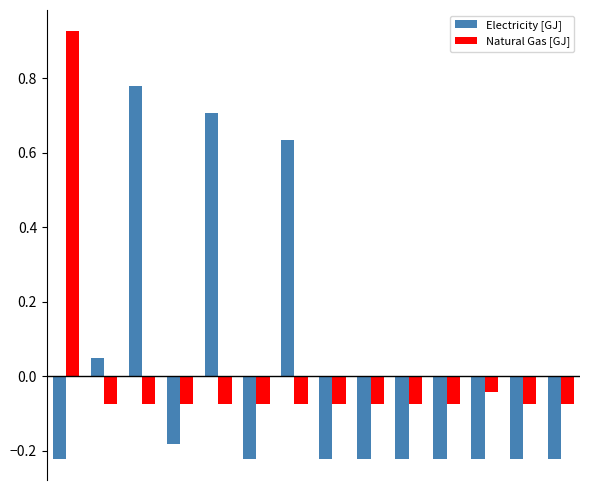

List the series in order of their peak value, lowest first.

Electricity [GJ], Natural Gas [GJ]